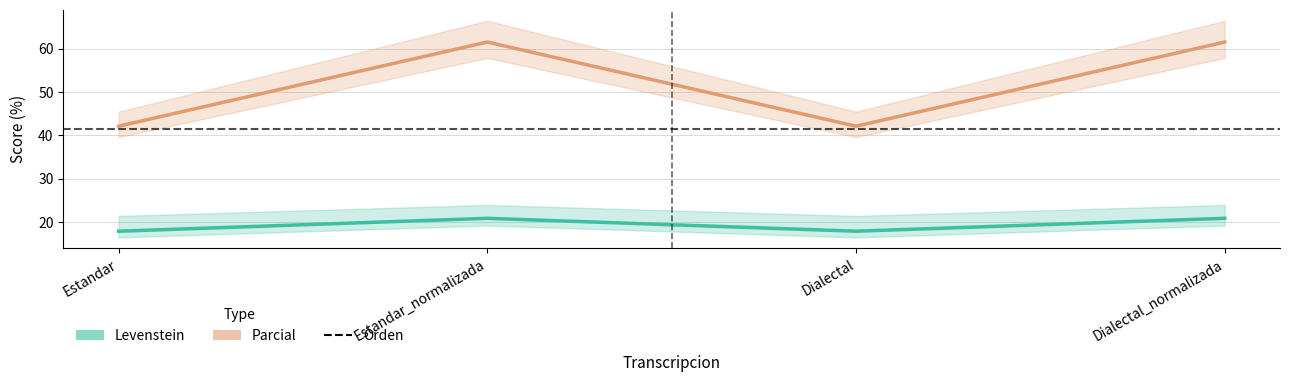

Which has a higher value, Estandar or Dialectal_normalizada?

Dialectal_normalizada